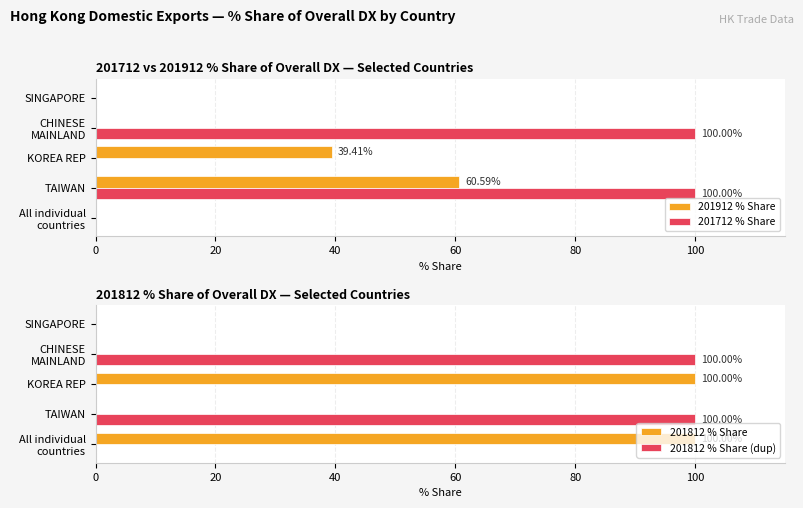

What is the sum of all 201812 % Share (dup) values?

200